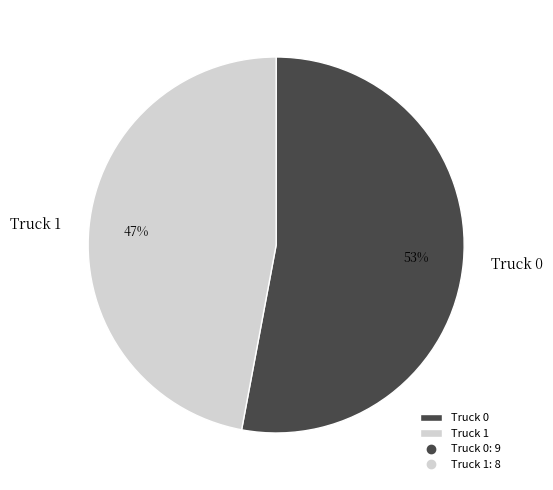

The Truck 1 slice represents 47% of the pie. True or false?

True